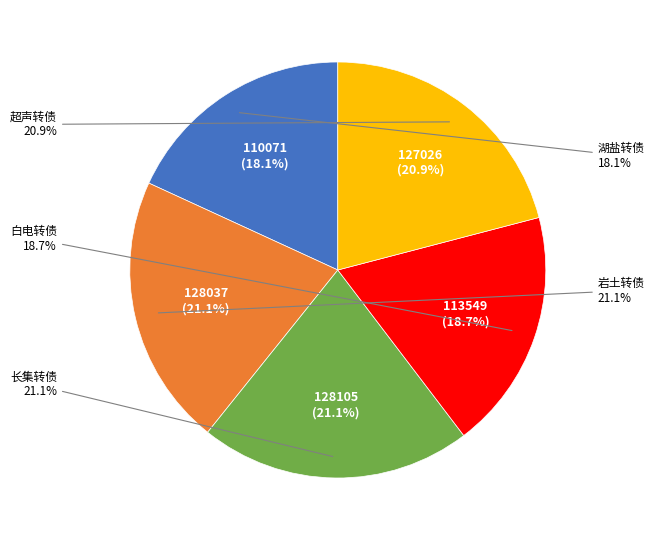

What is the total percentage of 白电转债 and 湖盐转债?

36.9%